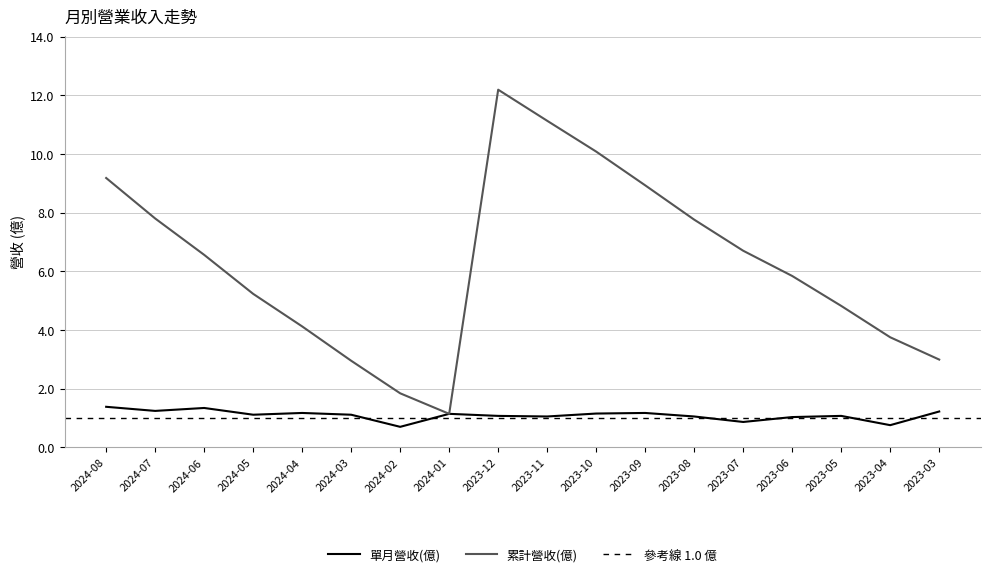

List the series in order of their peak value, highest first.

累計營收(億), 單月營收(億)